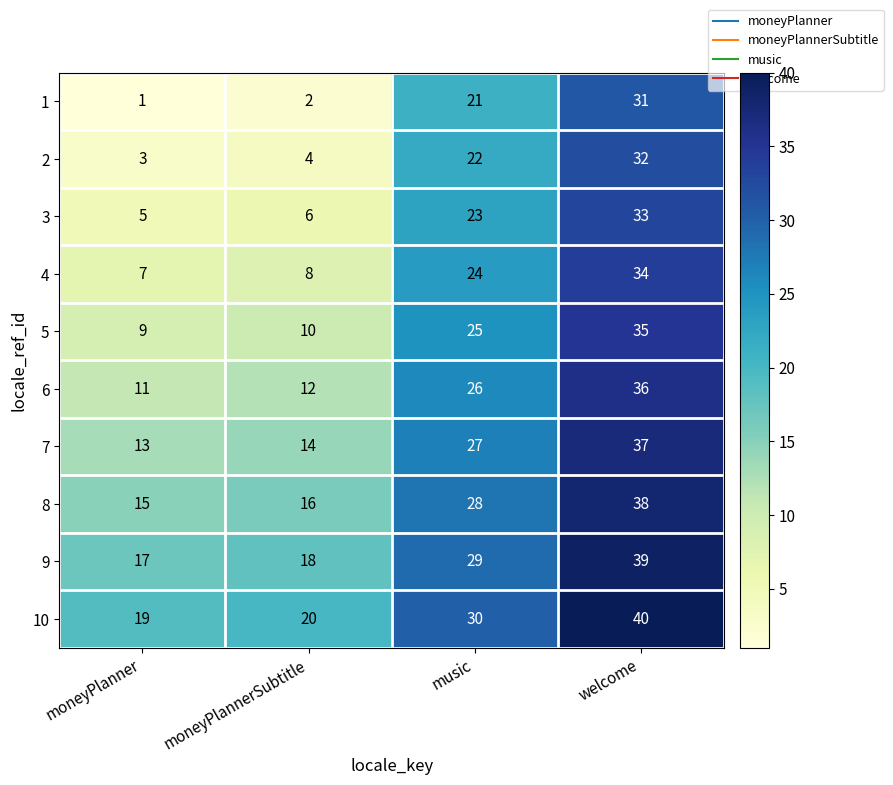

What is the difference between the maximum and minimum values in the 1 series?

30